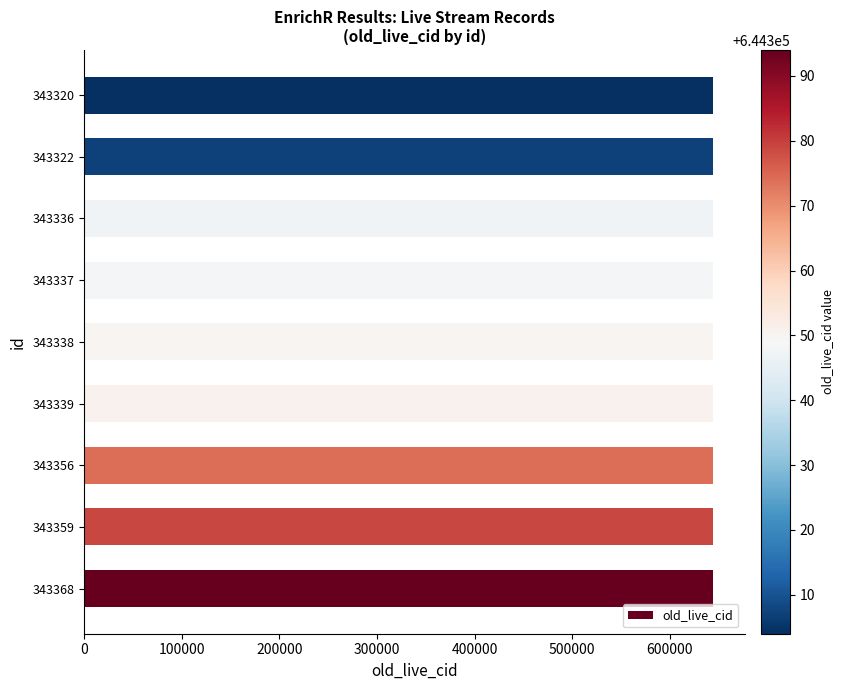

Approximately how many times larger is the value at 343359 compared to 343368?

1.0